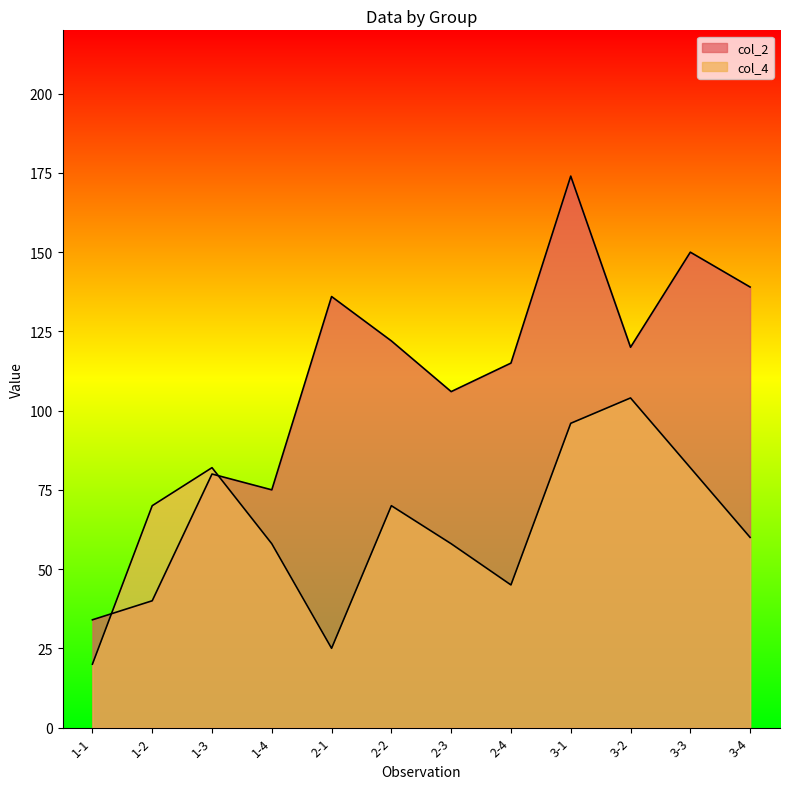

Where is col_2 nearest to the value 104?

2-3